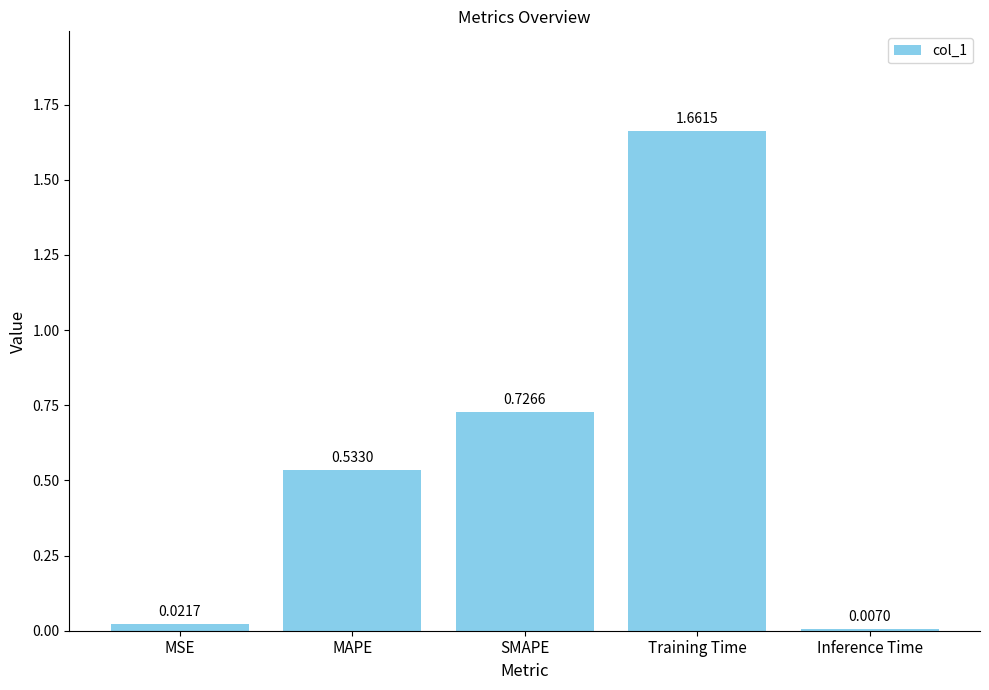

Which has a higher value, SMAPE or MAPE?

SMAPE